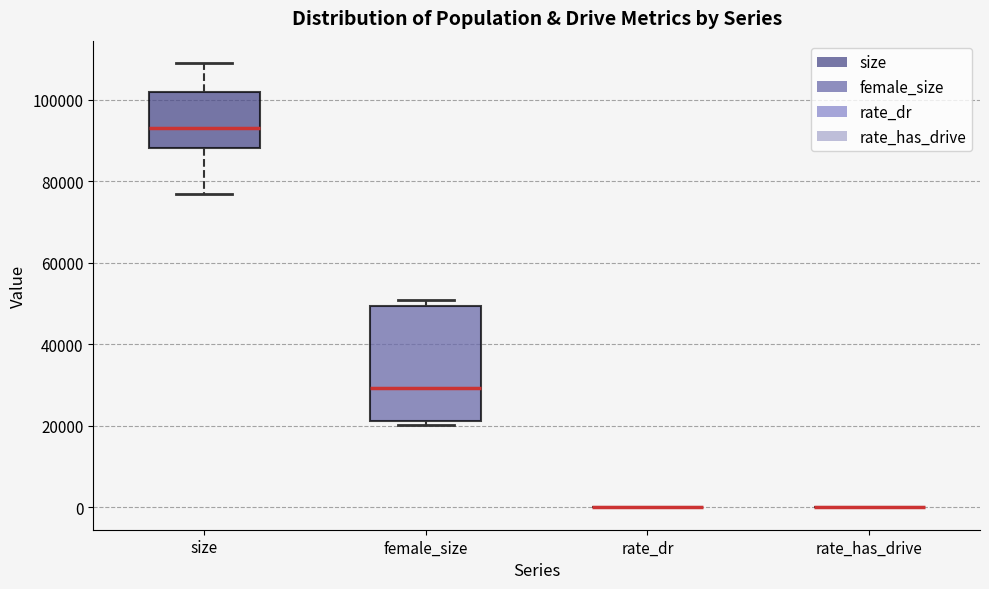

Reading left to right, read every box against the y-axis: the position of its median line, the range the box covers, and the ends of its whiskers. The values are not printed on the chart, so give them approximately, as read against the axis.

size: median 94000, box 88000 to 102000, whiskers 76000 to 108000
female_size: median 30000, box 22000 to 50000, whiskers 20000 to 50000 (just above the box's upper edge)
rate_dr: box collapsed to a line at 0, whiskers 0 to 0
rate_has_drive: box collapsed to a line at 0, whiskers 0 to 0